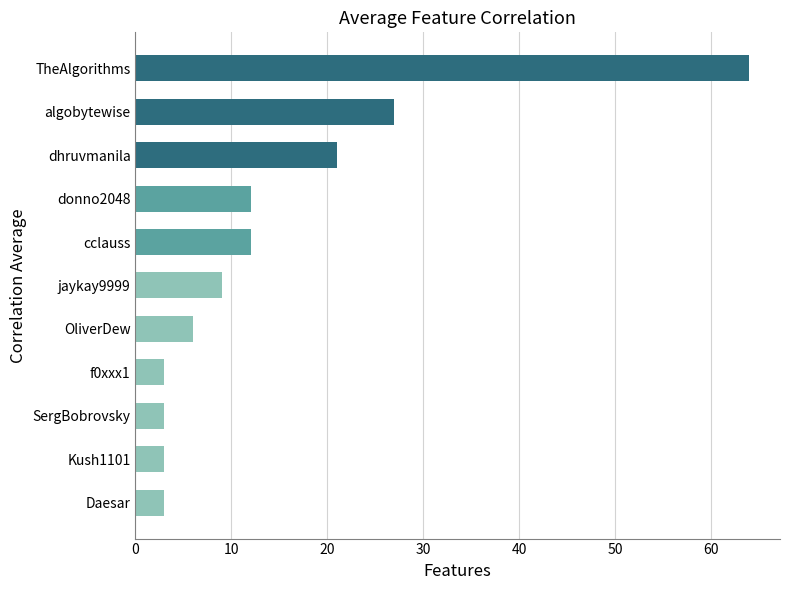

True or false: the data shows 9 at jaykay9999.

True